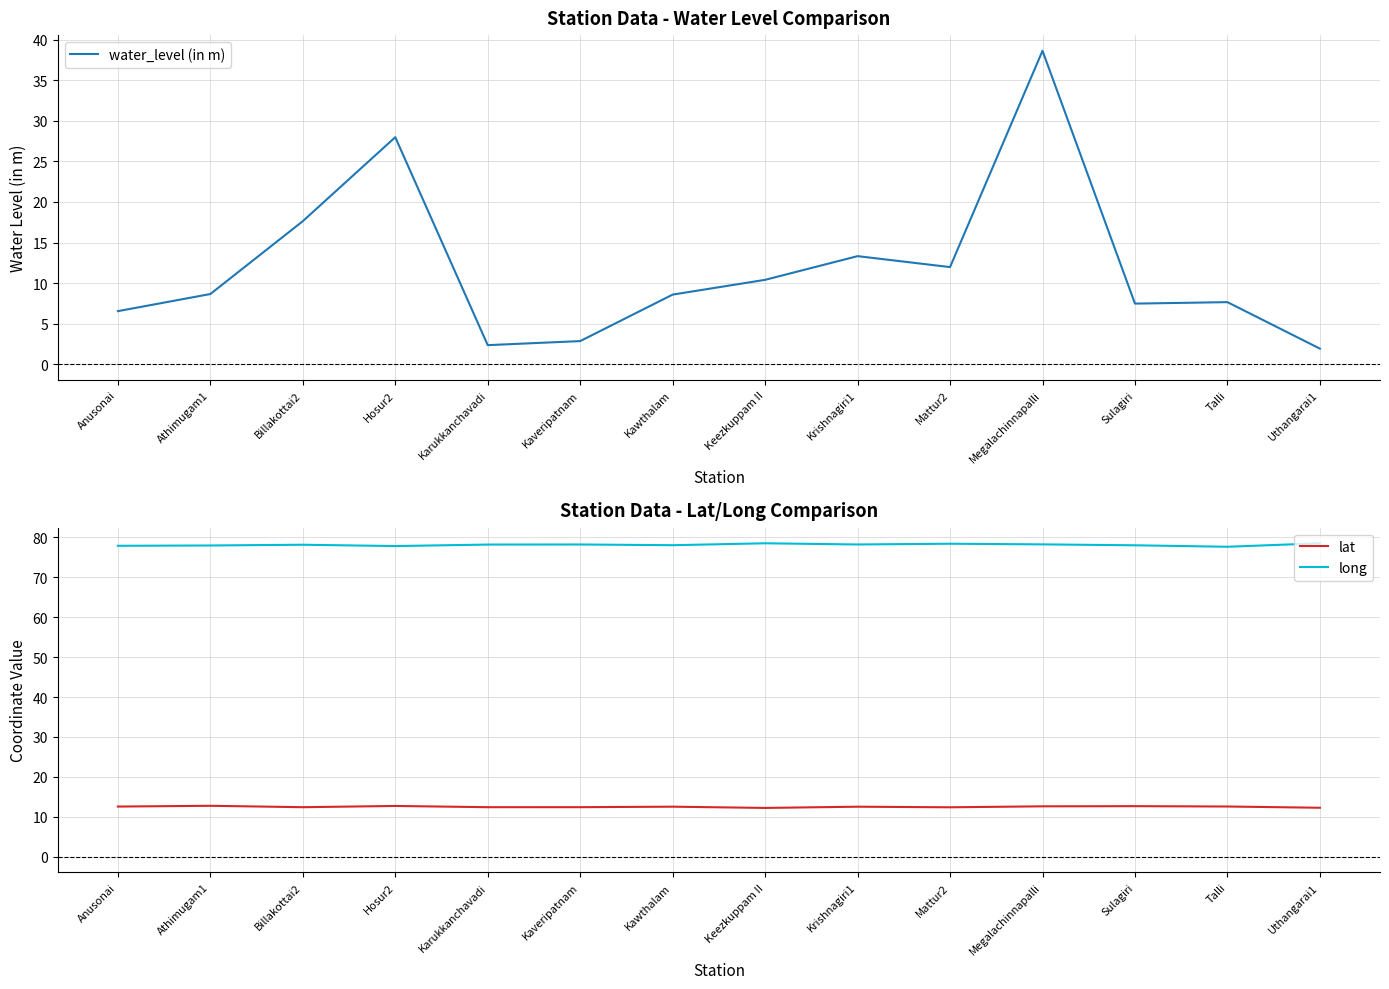

What is the label of the 7th point from the left?

Kawthalam